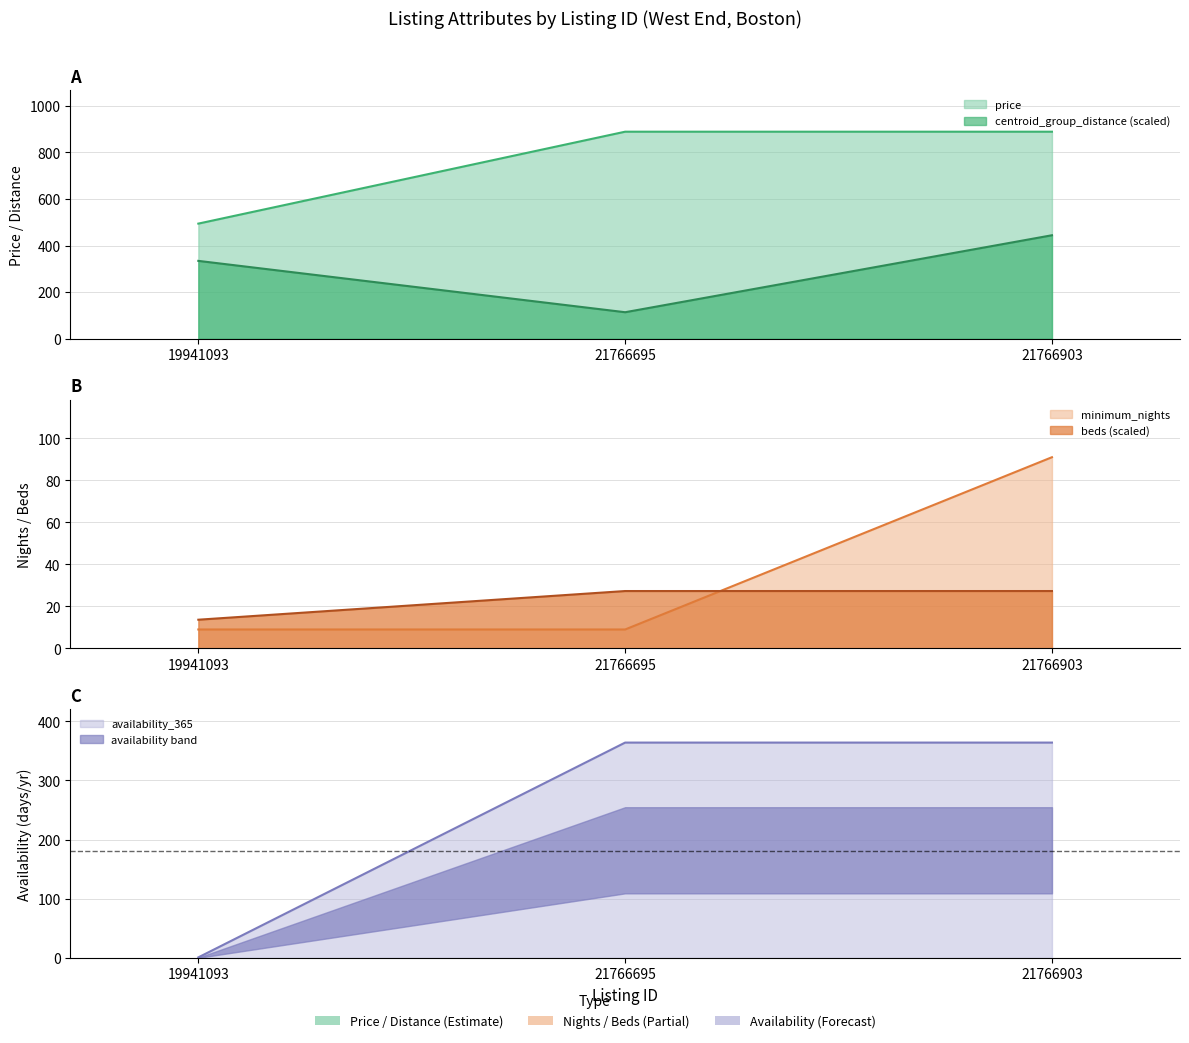

Between 19941093 and 21766695, which series saw the biggest shift?

price